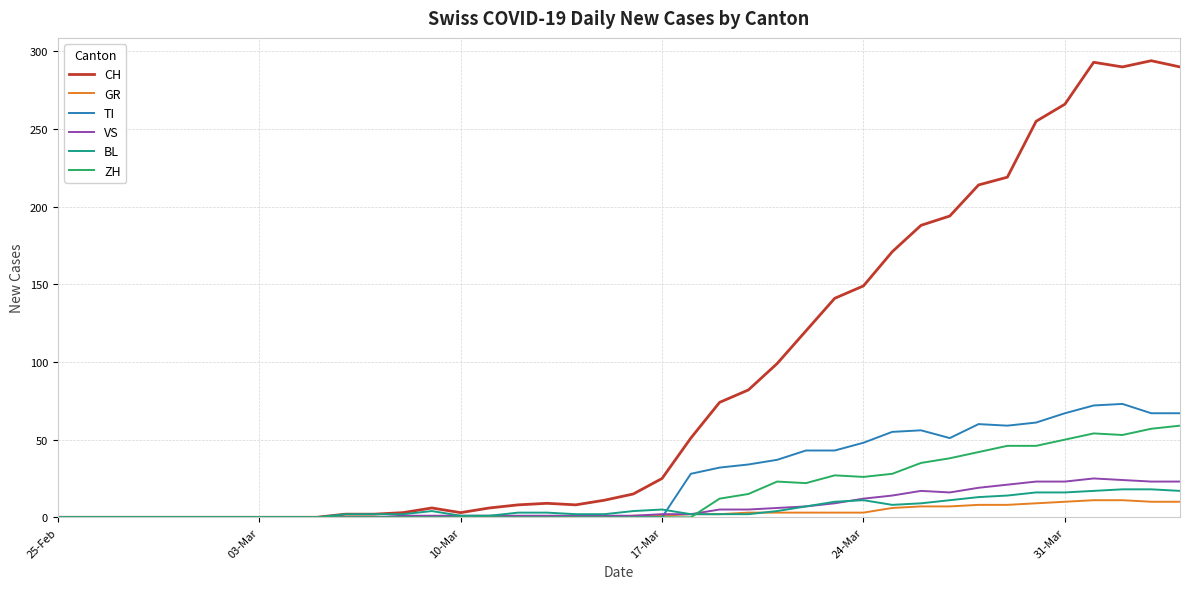

Which series has the largest total across all categories?

CH